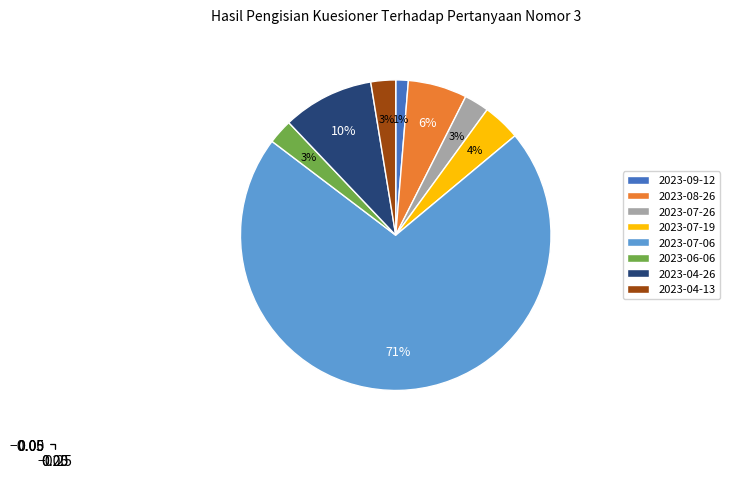

Which category has the biggest portion of the pie?

2023-07-06